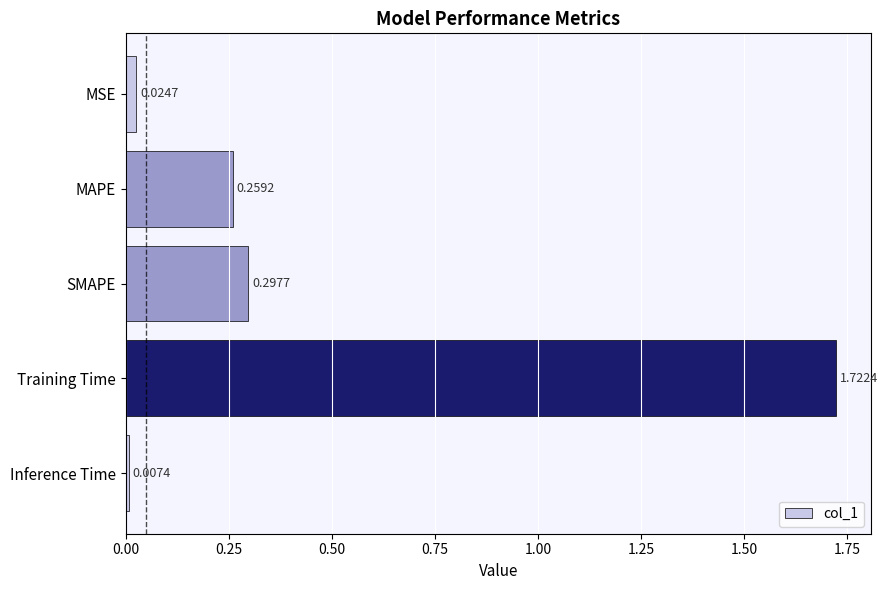

Where is the data nearest to the value 0?

Inference Time